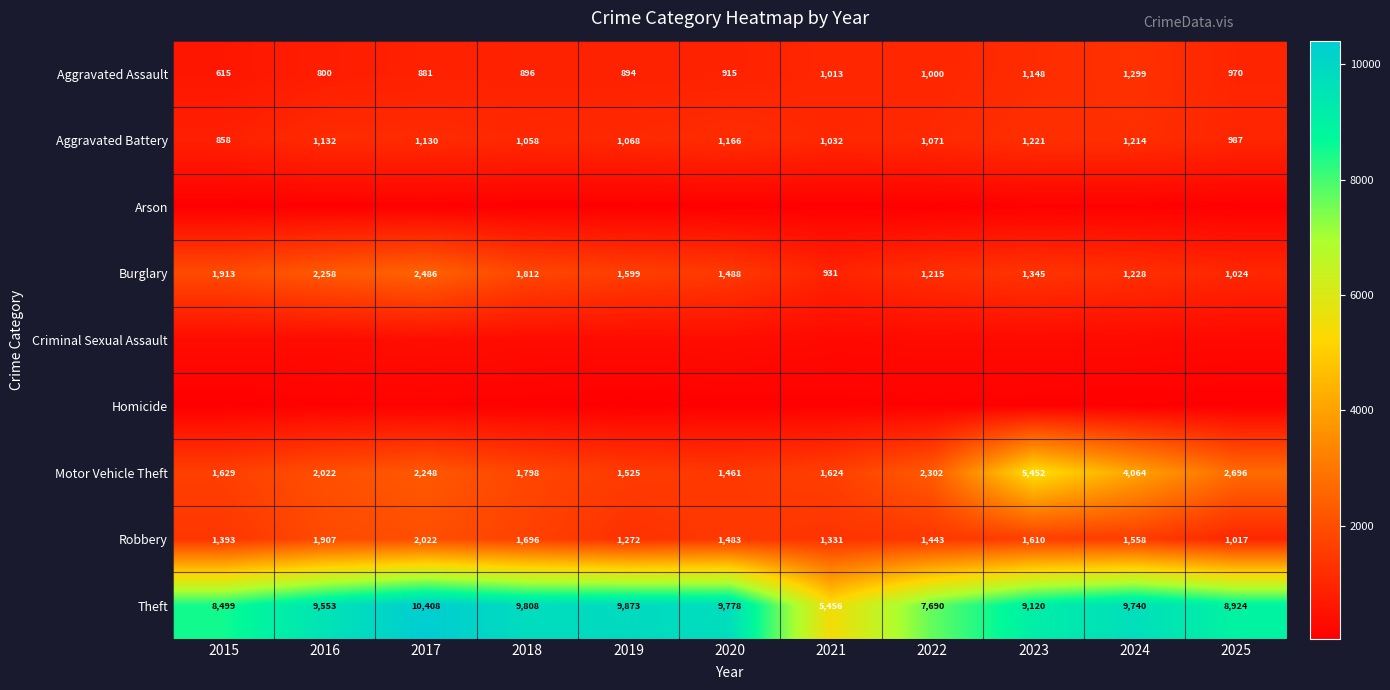

The Burglary series shows 2258 at 2016. True or false?

True